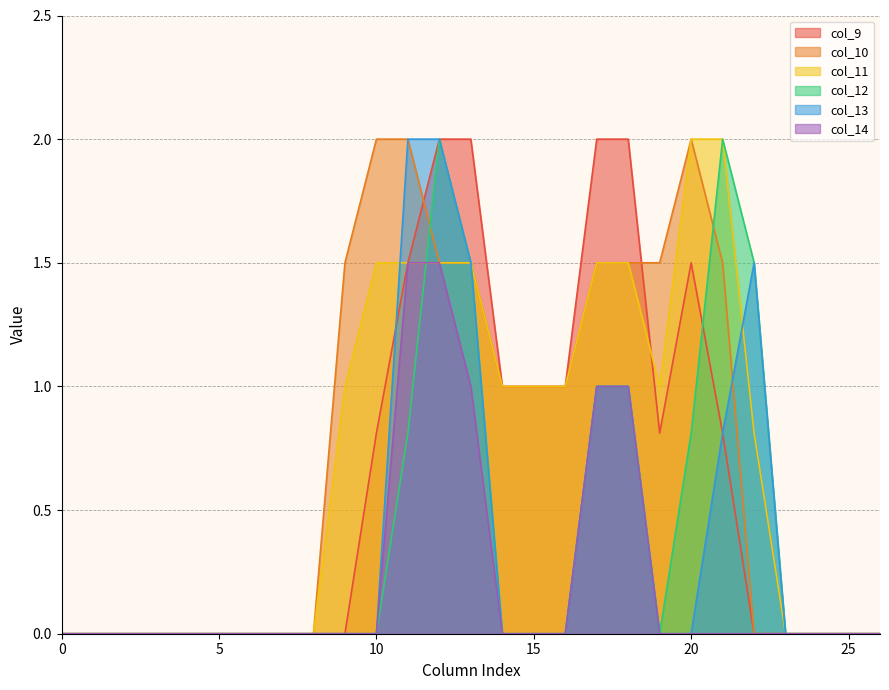

Is it true that col_10 equals 1.4 at 23?

False